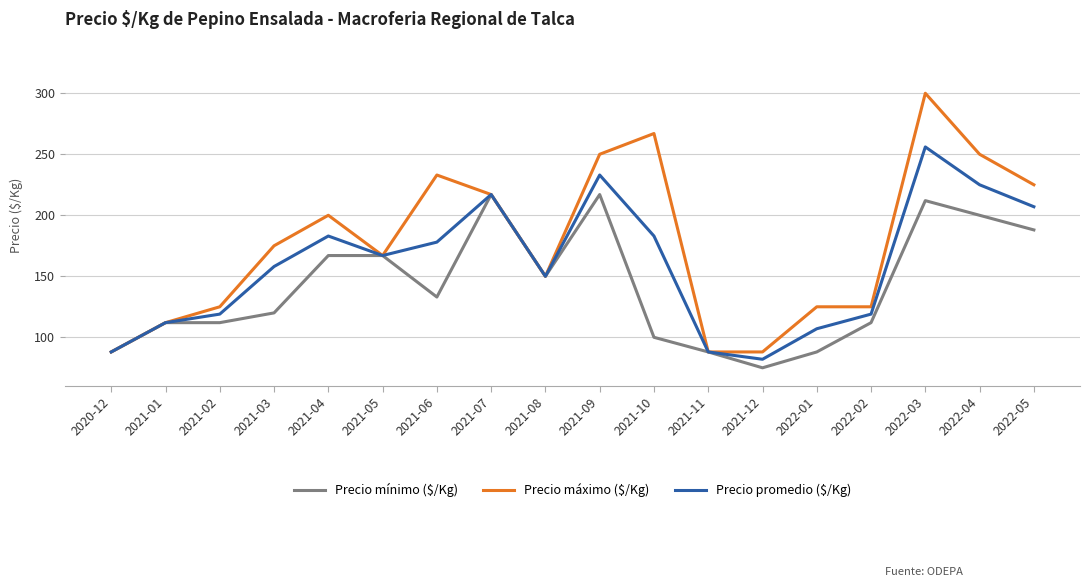

Which label corresponds to the largest value in the chart?

2022-03